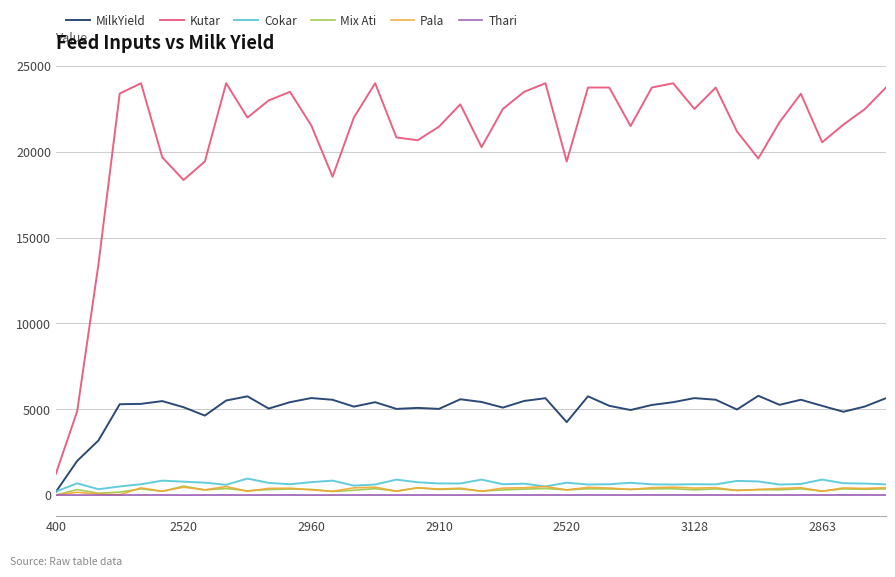

Which series has the largest total across all categories?

Kutar